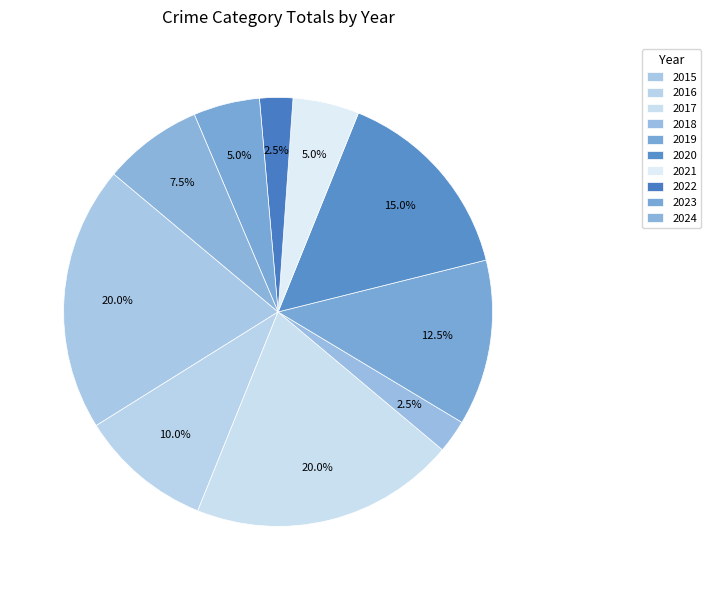

What is the change in value from 2020 to 2024?

-3